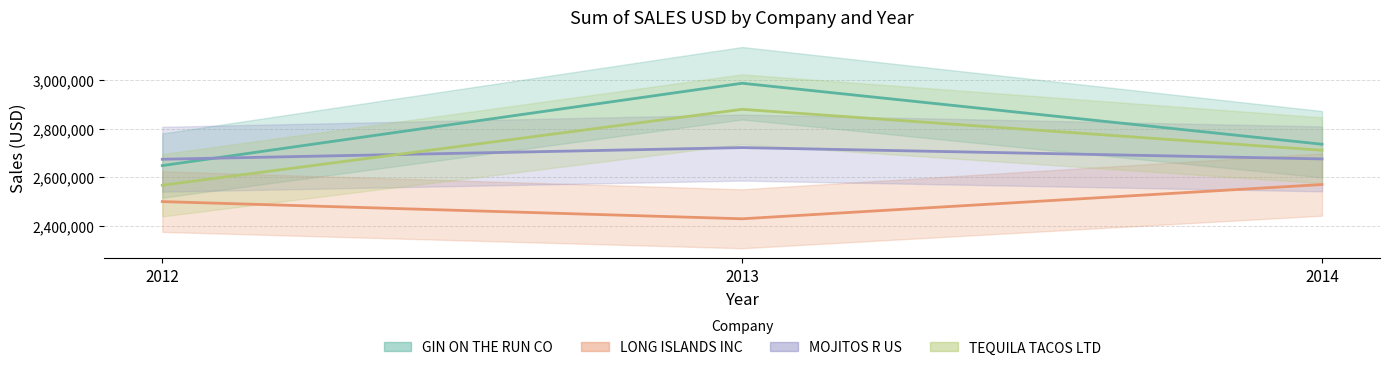

What is the sum of all LONG ISLANDS INC values?

7498124